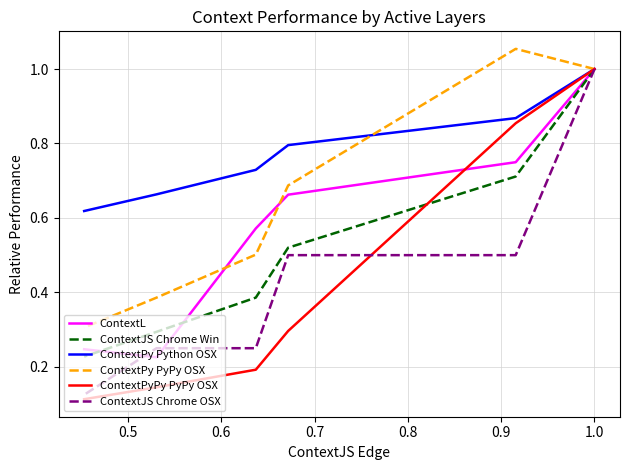

List the series in order of their peak value, highest first.

ContextPy PyPy OSX, ContextL, ContextJS Chrome Win, ContextPy Python OSX, ContextPyPy PyPy OSX, ContextJS Chrome OSX